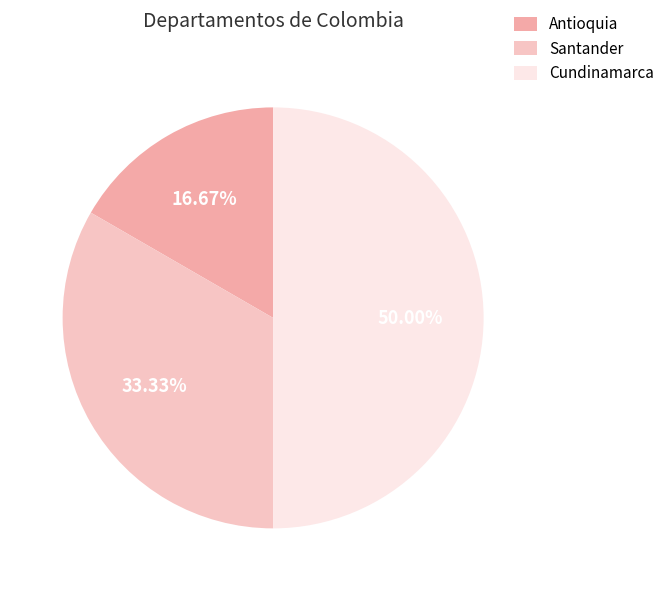

Rank the categories by value from highest to lowest.

Cundinamarca, Santander, Antioquia